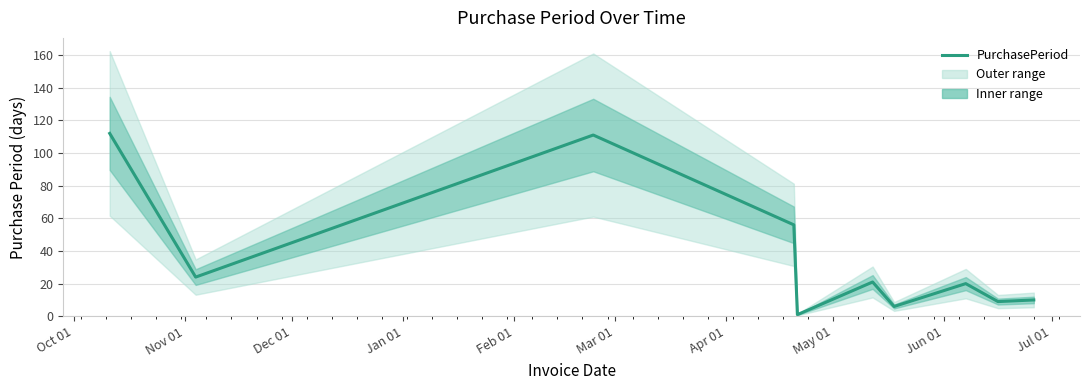

What is the sum of the values at May 01 and Apr 01?

26